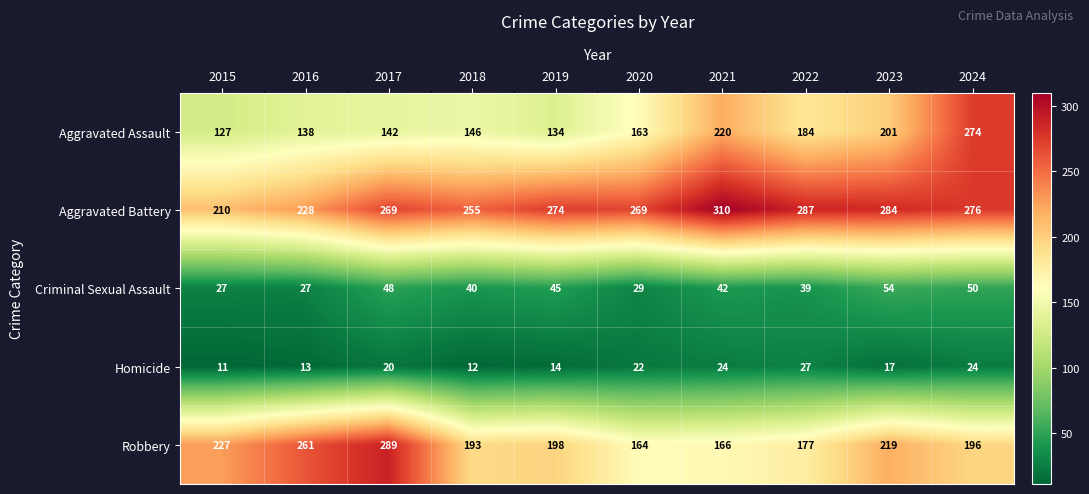

Which series has the largest total across all categories?

Aggravated Battery